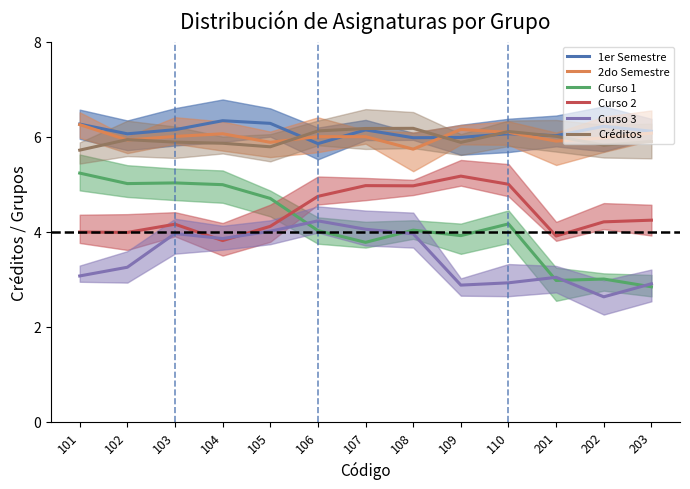

Where is the first local minimum for 1er Semestre?

102